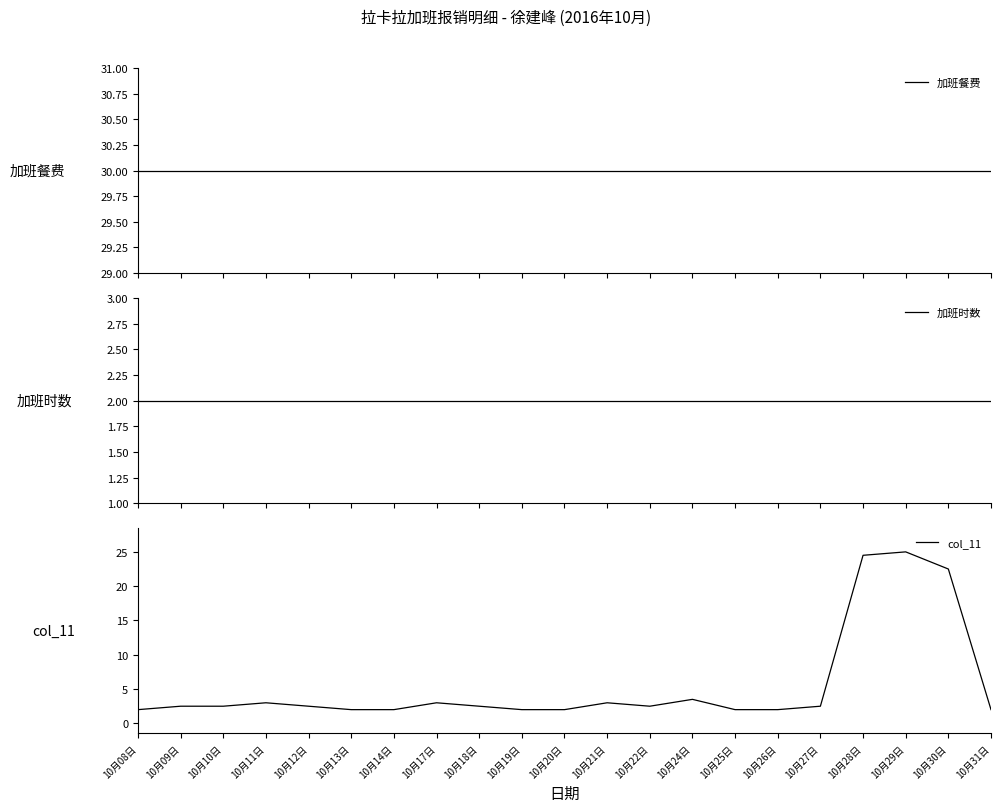

What is the difference between the col_11 values at 10月18日 and 10月21日?

0.5